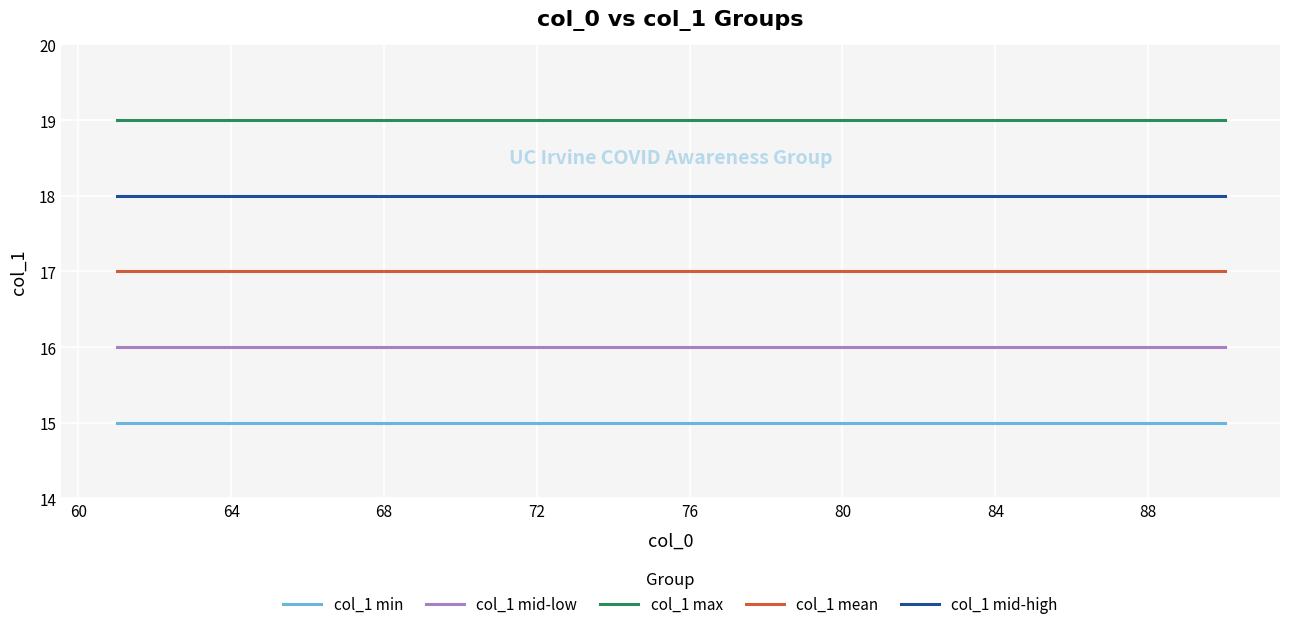

What is the maximum value shown in the chart?

19